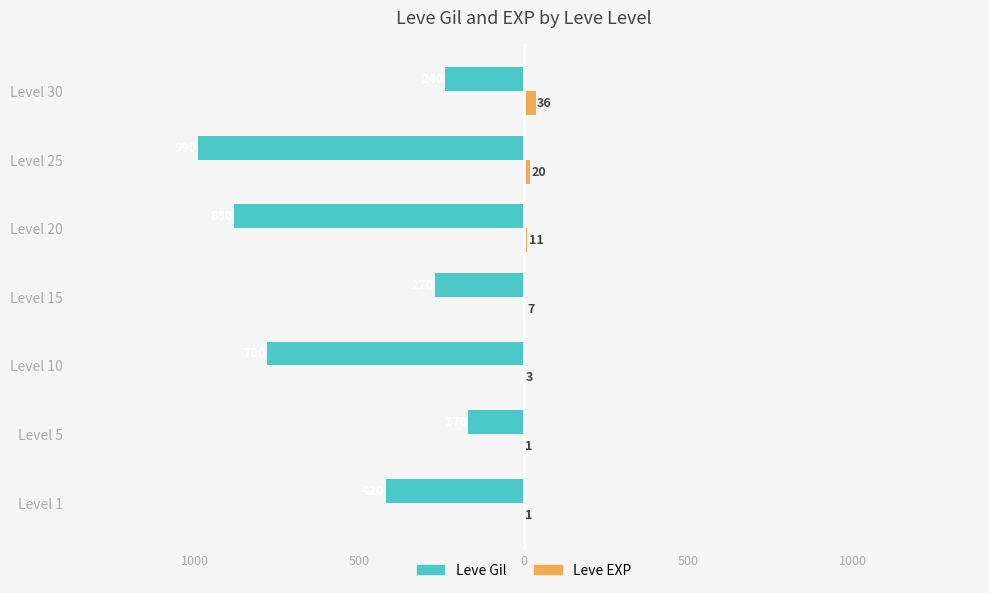

What are all the series names shown in the legend?

Leve Gil, Leve EXP